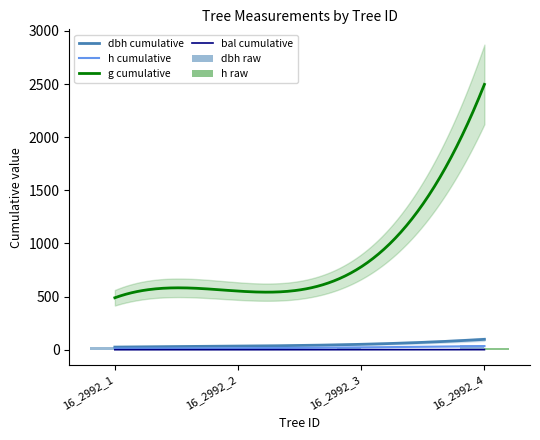

What is the difference between the maximum and minimum values in the h series?

9.0